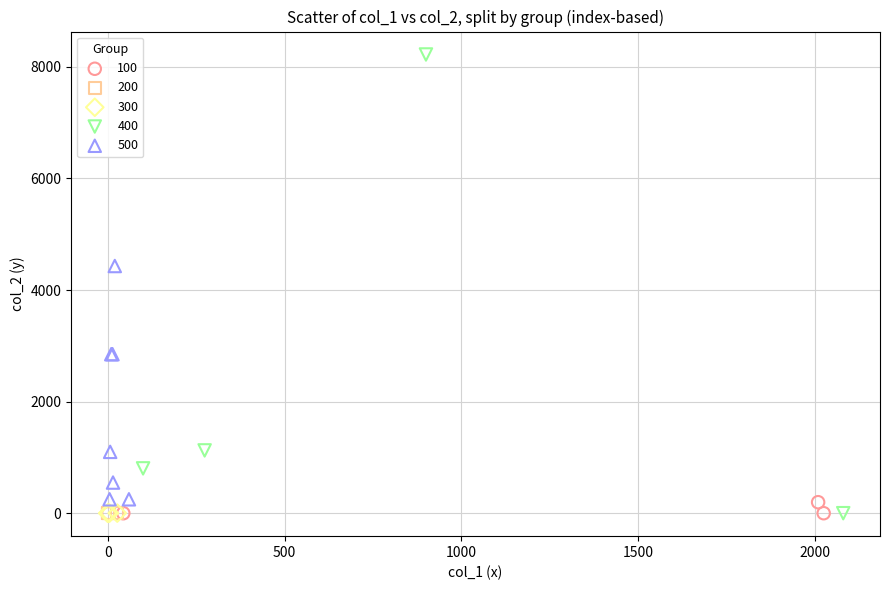

Which series contains the highest Y value?

400